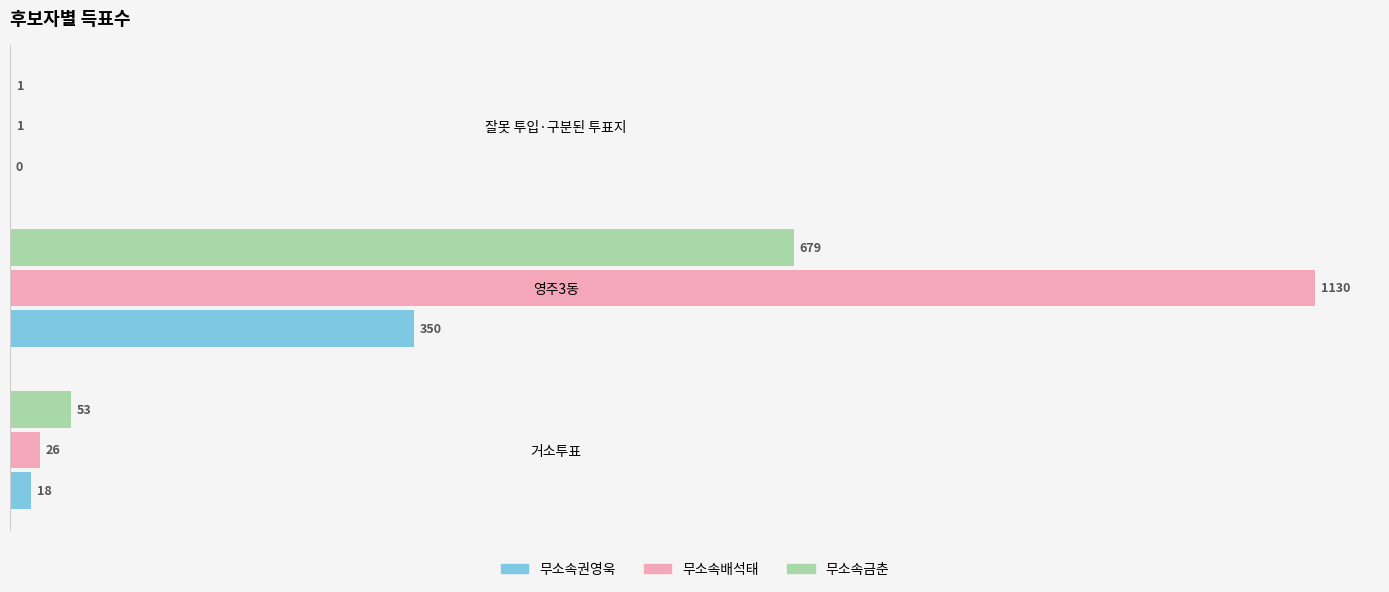

What is the average value of the 무소속권영욱 series?

123